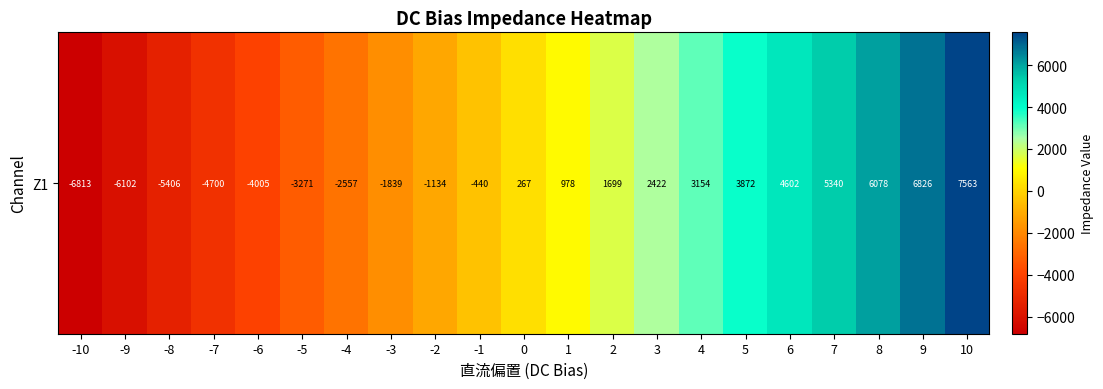

How many data points are less than 266?

10